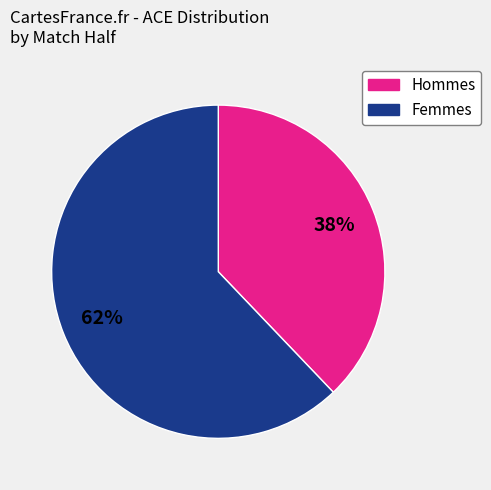

Count the number of slices in the pie.

2